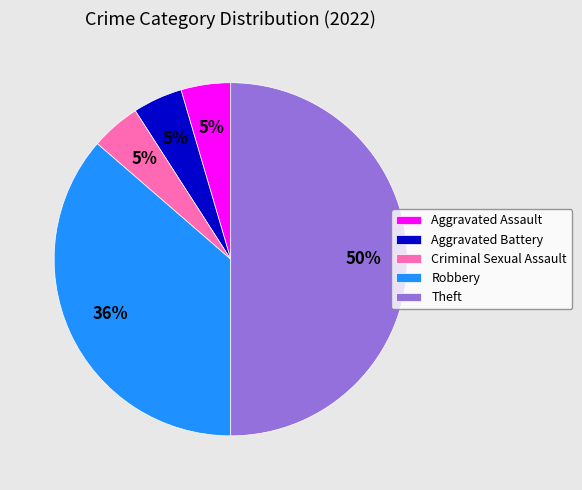

The Robbery slice represents 30% of the pie. True or false?

False